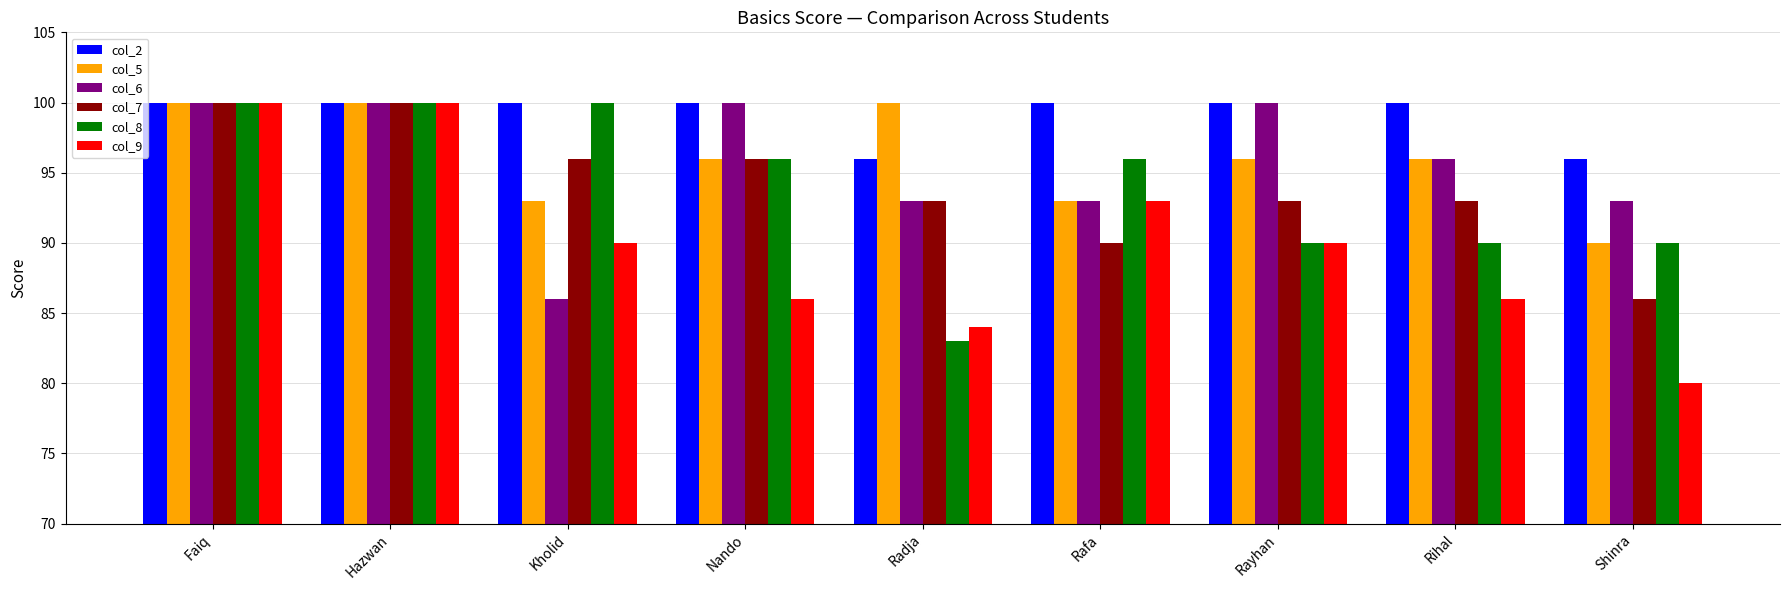

Is it true that col_2 equals 132 at Faiq?

False